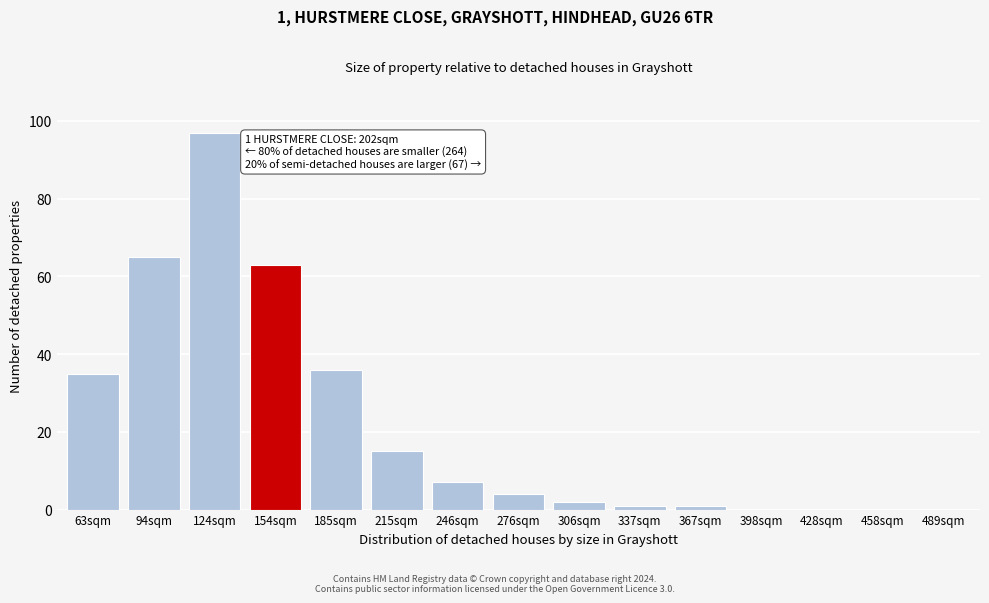

Reading left to right, transcribe all the data shown in this chart.

63sqm=35	94sqm=65	124sqm=97	154sqm=63	185sqm=36	215sqm=15	246sqm=7	276sqm=4	306sqm=2	337sqm=1	367sqm=1	398sqm=0	428sqm=0	458sqm=0	489sqm=0